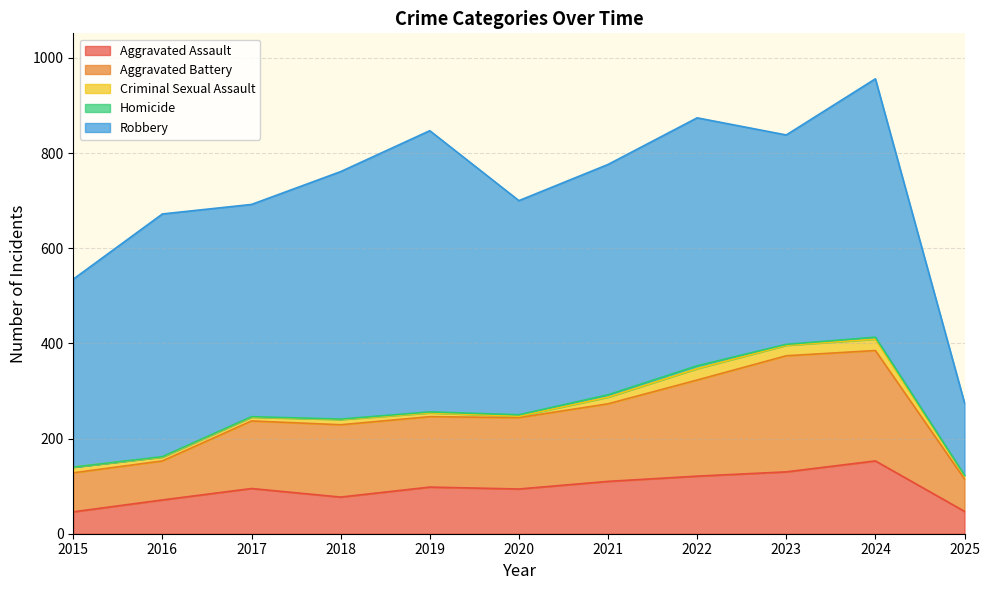

True or false: Robbery and Criminal Sexual Assault cross at least once.

False